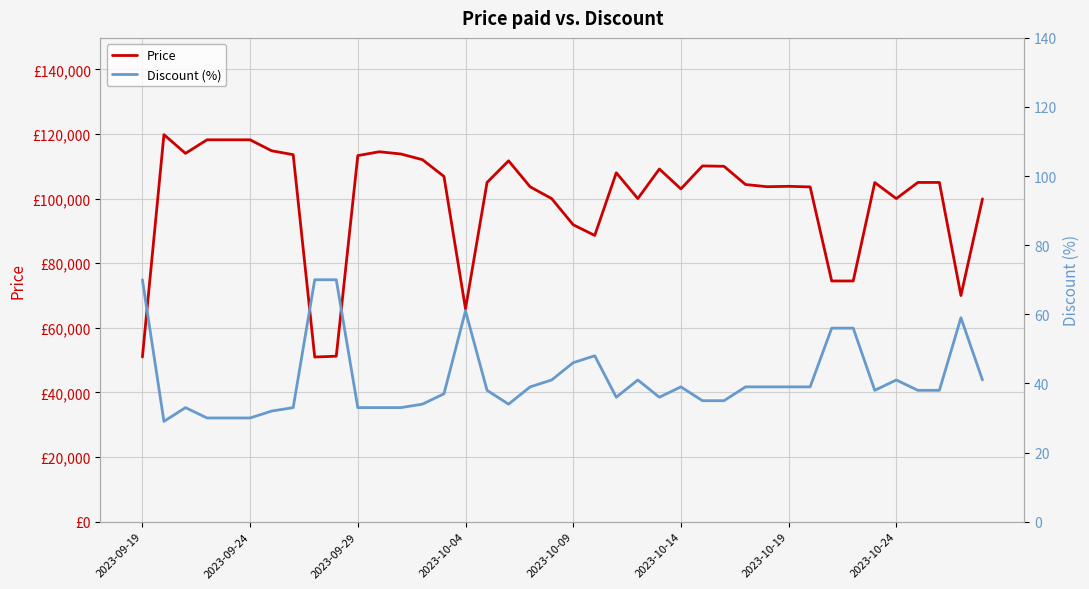

Which series has the largest total across all categories?

Price